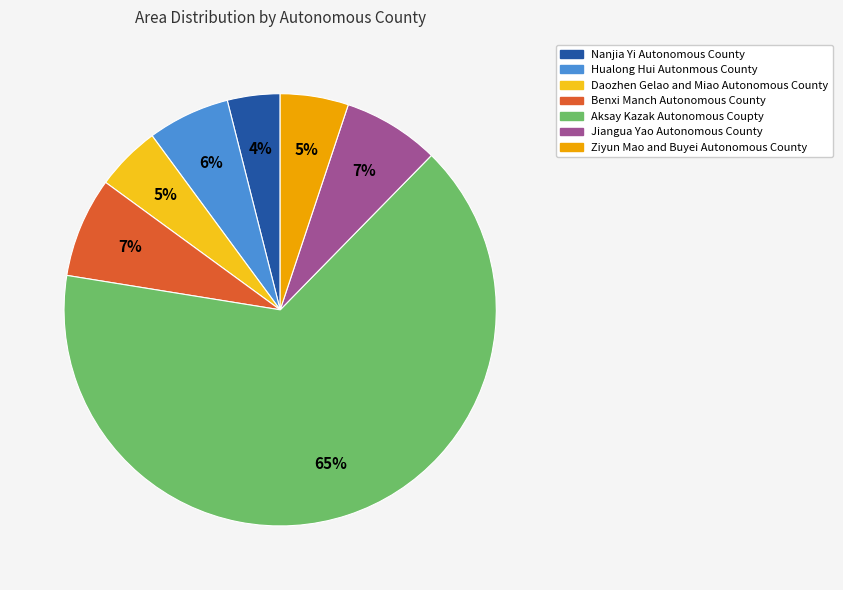

The Ziyun Mao and Buyei Autonomous County slice represents 1% of the pie. True or false?

False